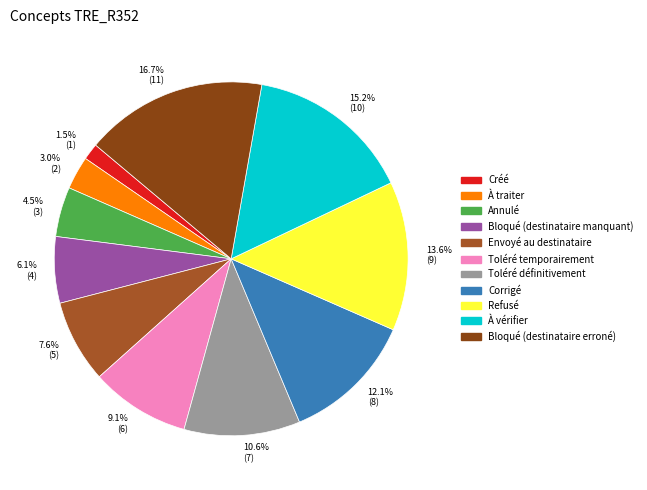

Which category has the biggest portion of the pie?

16.7% (11)